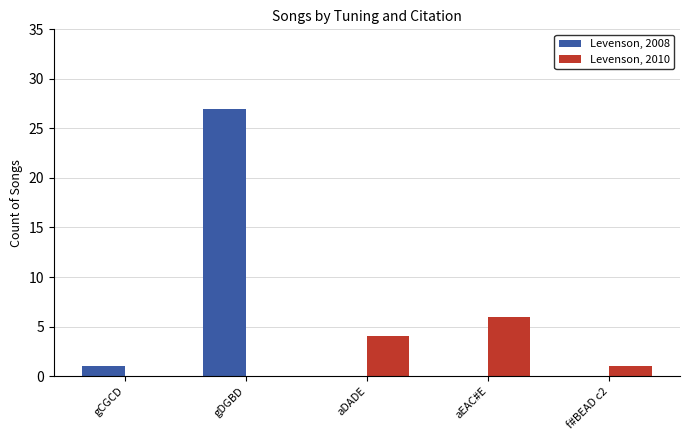

What is the total value across all series at gDGBD?

27